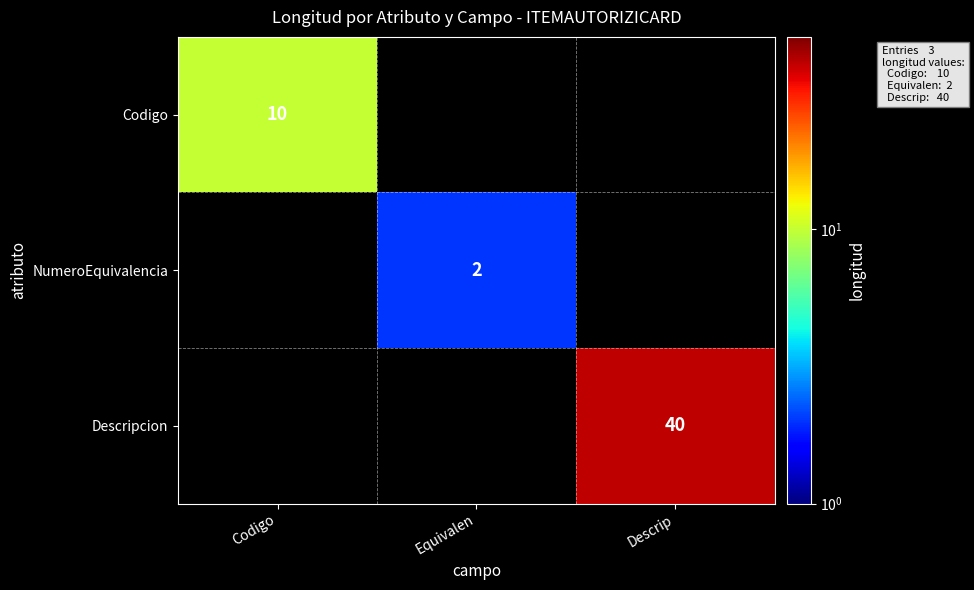

Which label corresponds to the largest value in the chart?

Descrip